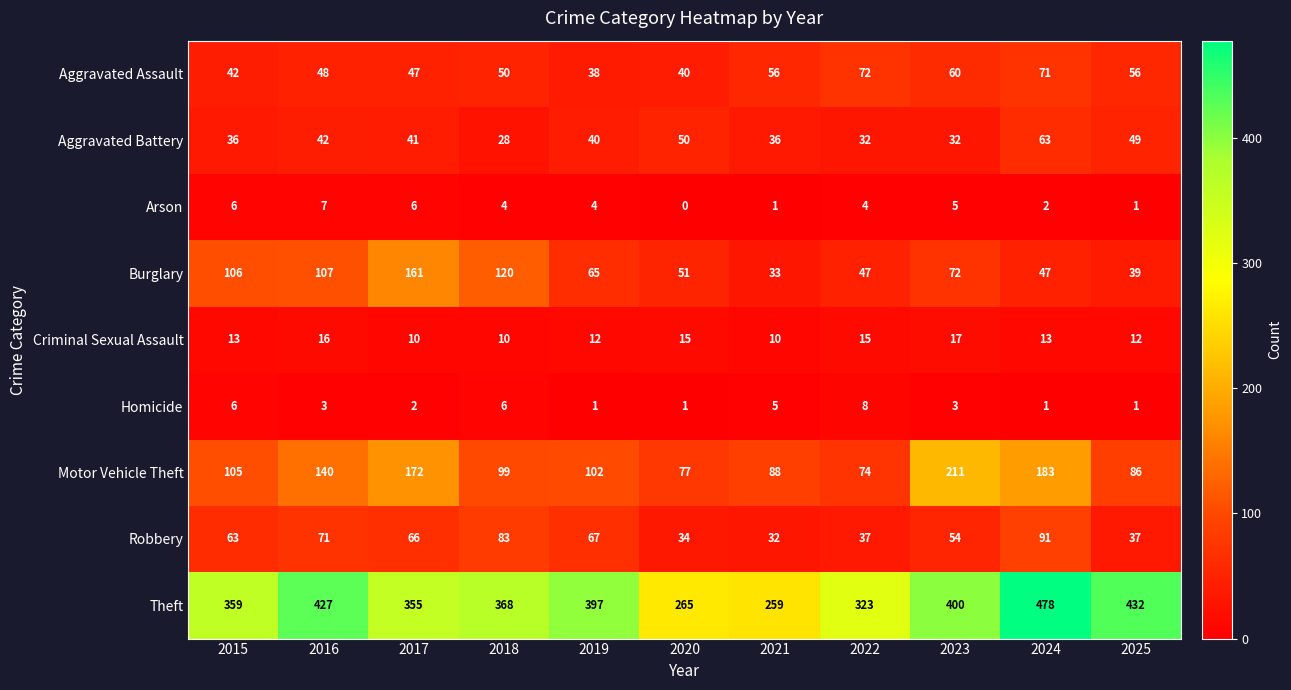

How many Homicide values are between 1 and 6?

10